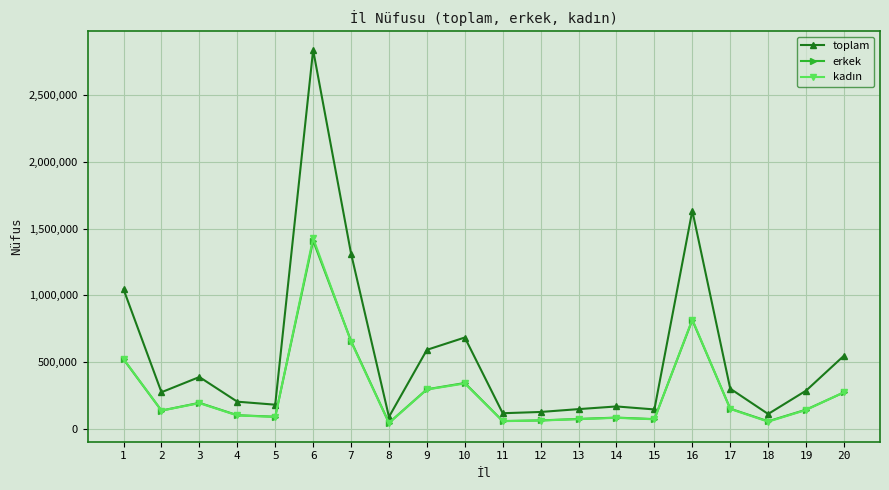

What is the sum of the erkek values at 15 and 5?

165231